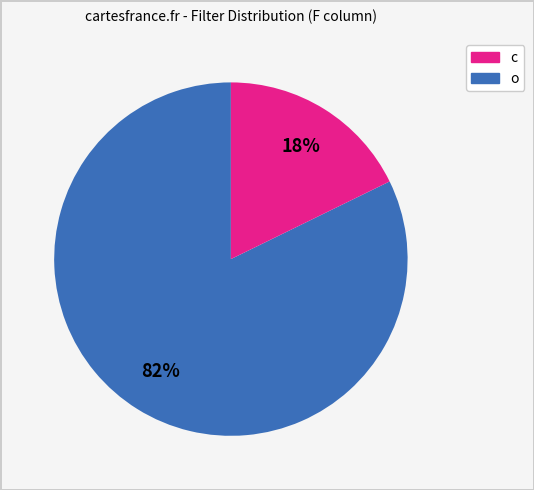

How many slices are in this pie chart?

2